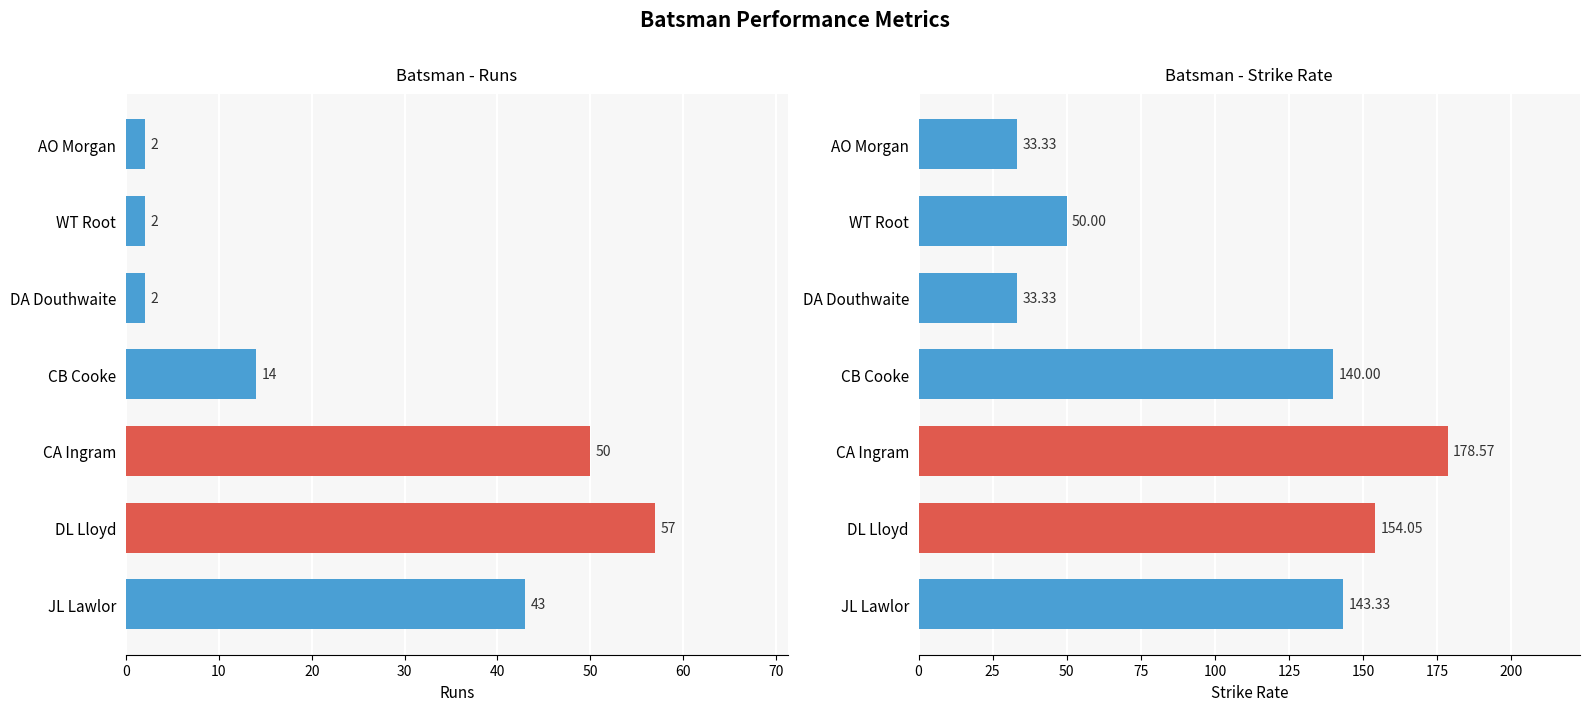

Reading left to right, list all the values displayed in this chart.

runs: 43.0	57.0	50.0	14.0	2.0	2.0	2.0
s/r: 143.3	154.1	178.6	140.0	33.3	50.0	33.3